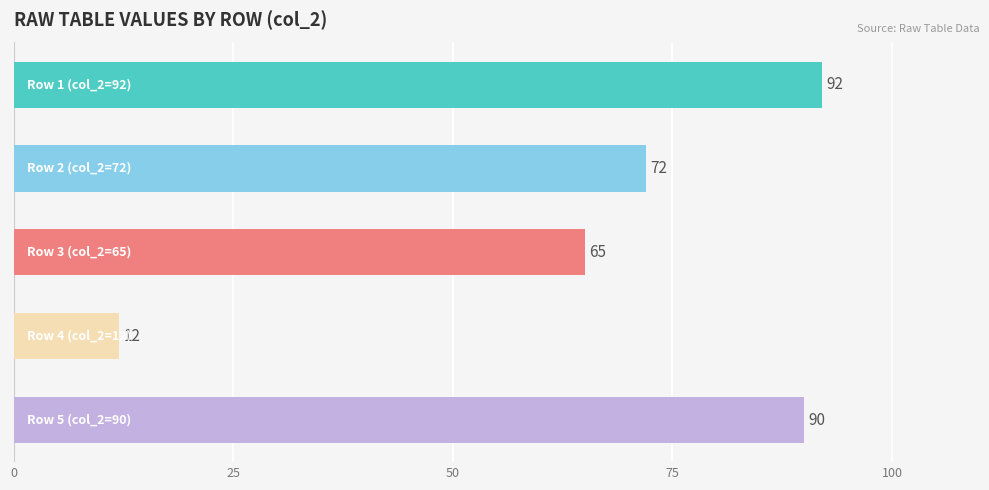

What is the smallest value displayed?

12